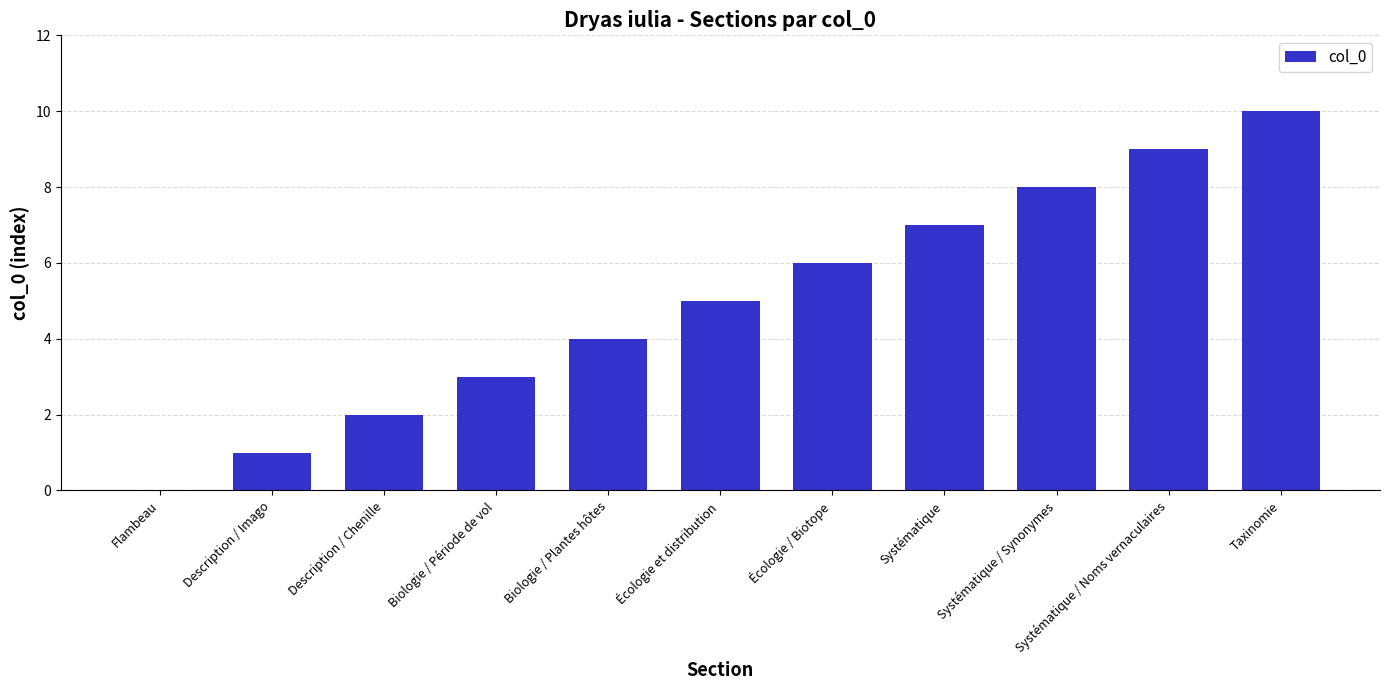

What is the maximum value shown in the chart?

10